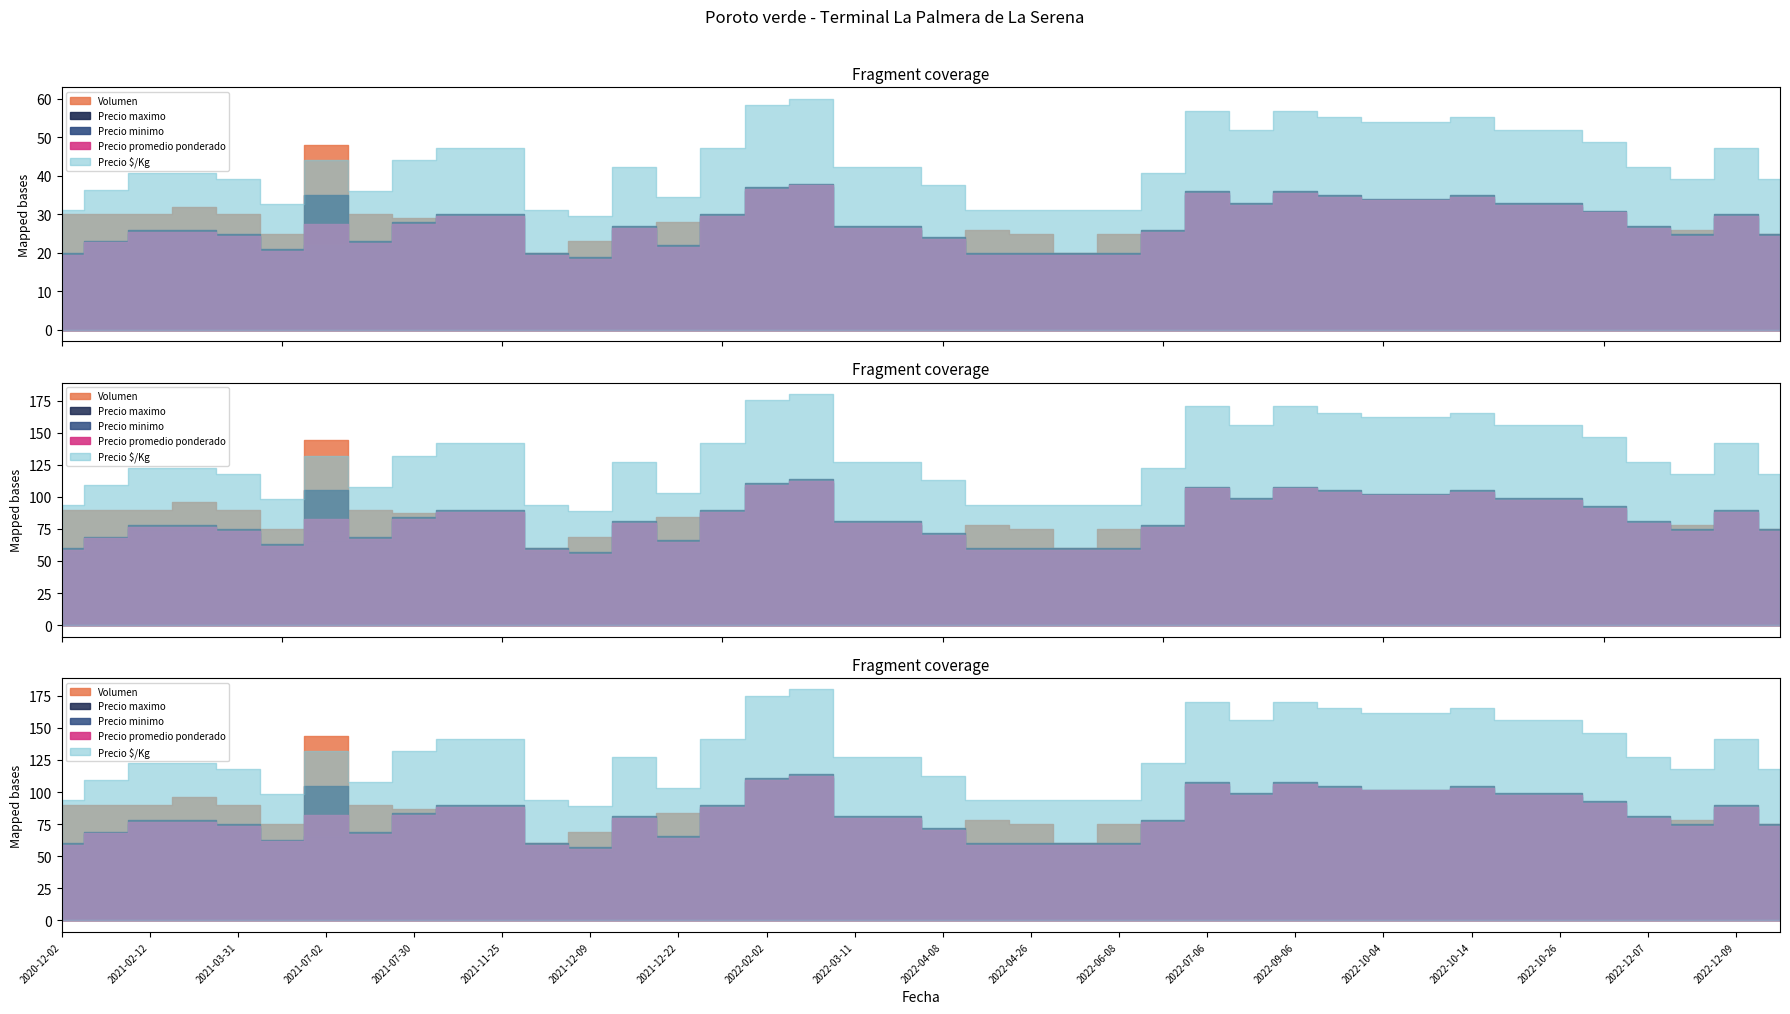

True or false: Precio minimo and Precio promedio ponderado intersect in this chart.

False